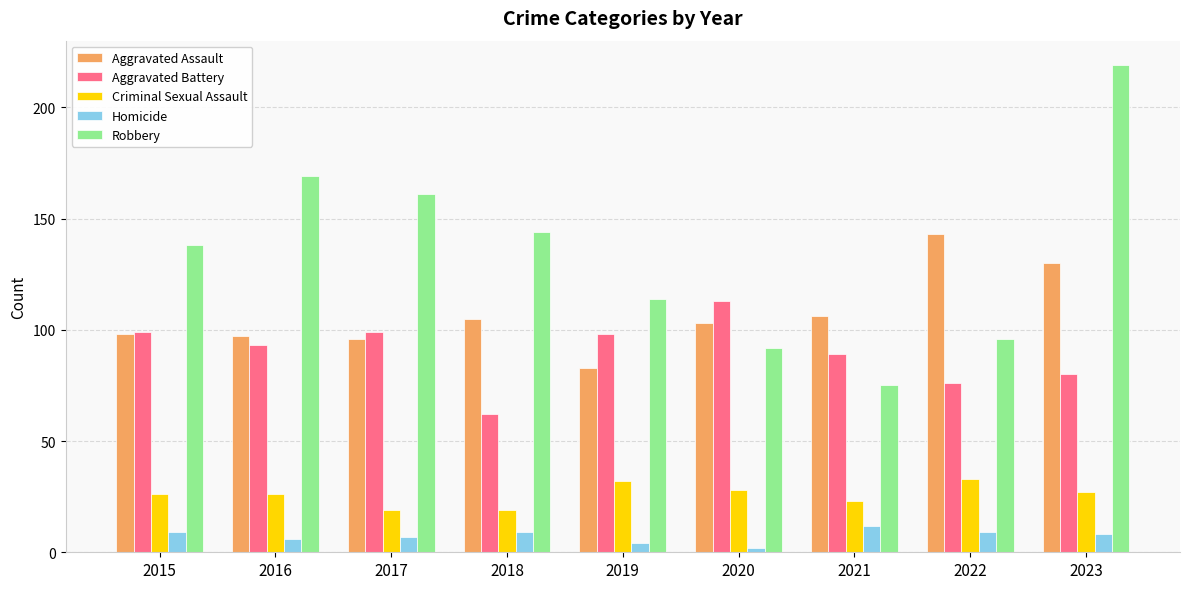

At which category does the chart reach its peak across all series?

2023